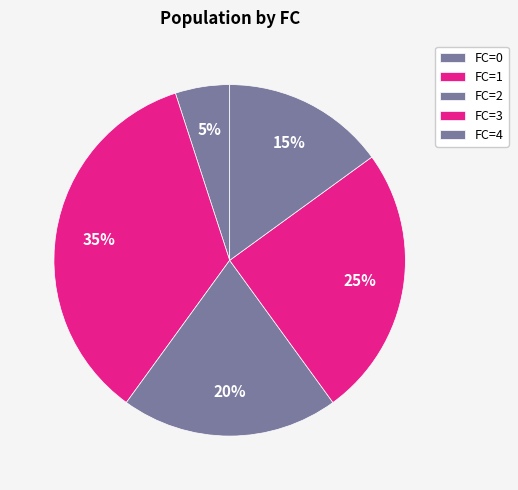

How many slices are in this pie chart?

5